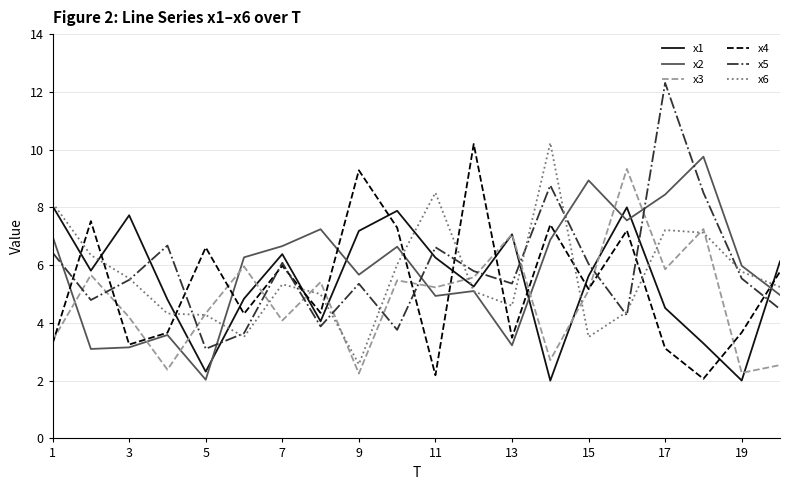

True or false: x5 and x2 cross at least once.

True